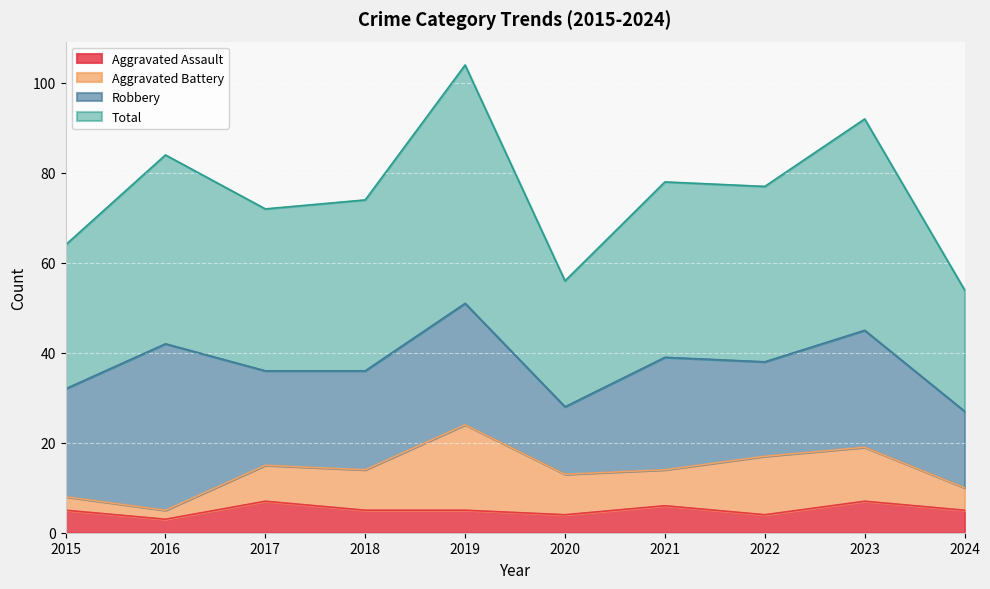

True or false: Aggravated Assault has more than 2 points higher than both neighbors.

True